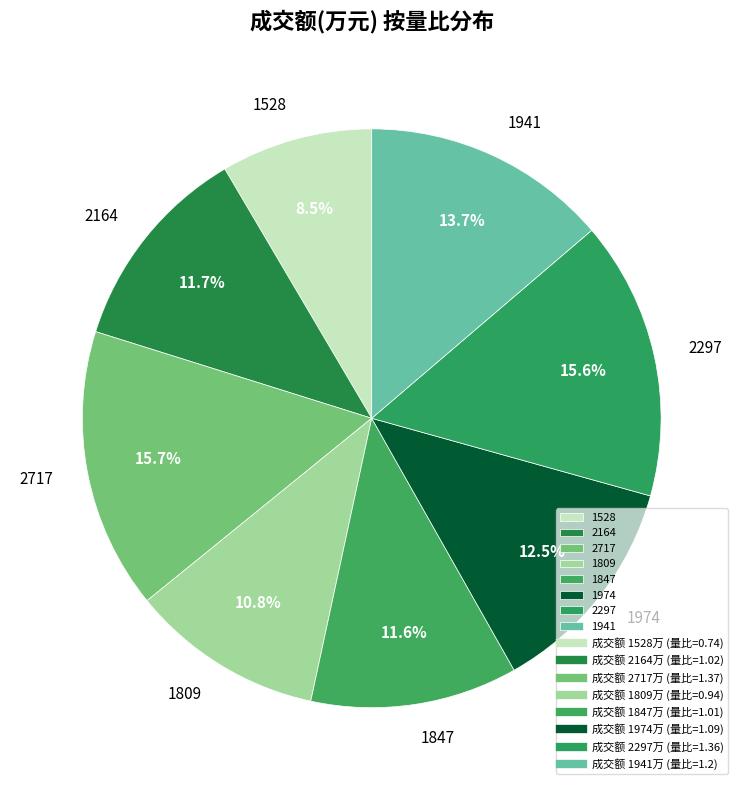

Approximately how many times larger is the value at 2164 compared to 1847?

1.0